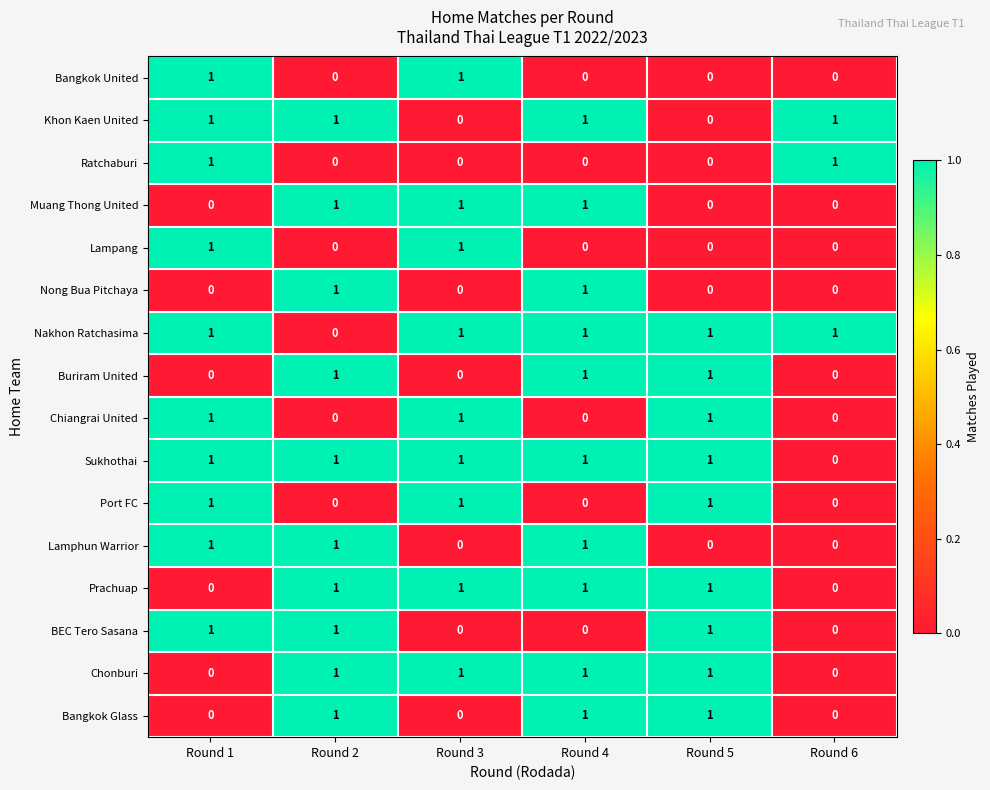

What is the difference between the highest and lowest values at Round 3?

1